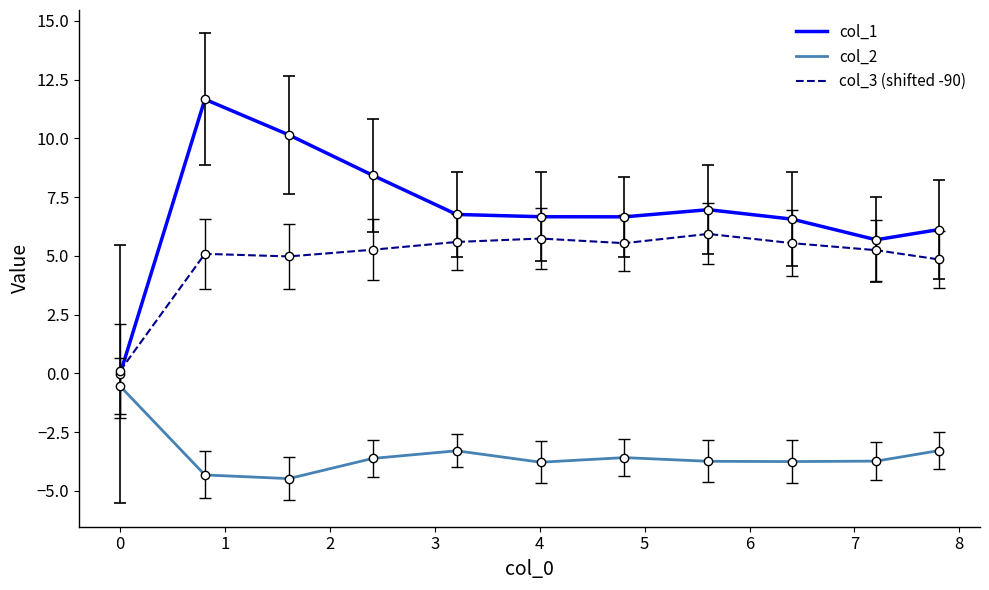

Rank the series by their average value, from highest to lowest.

col_1, col_3 (shifted -90), col_2